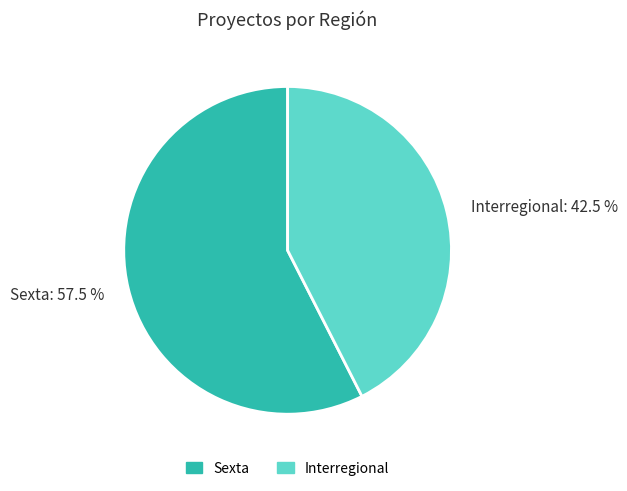

What is the largest slice in the pie chart?

Sexta